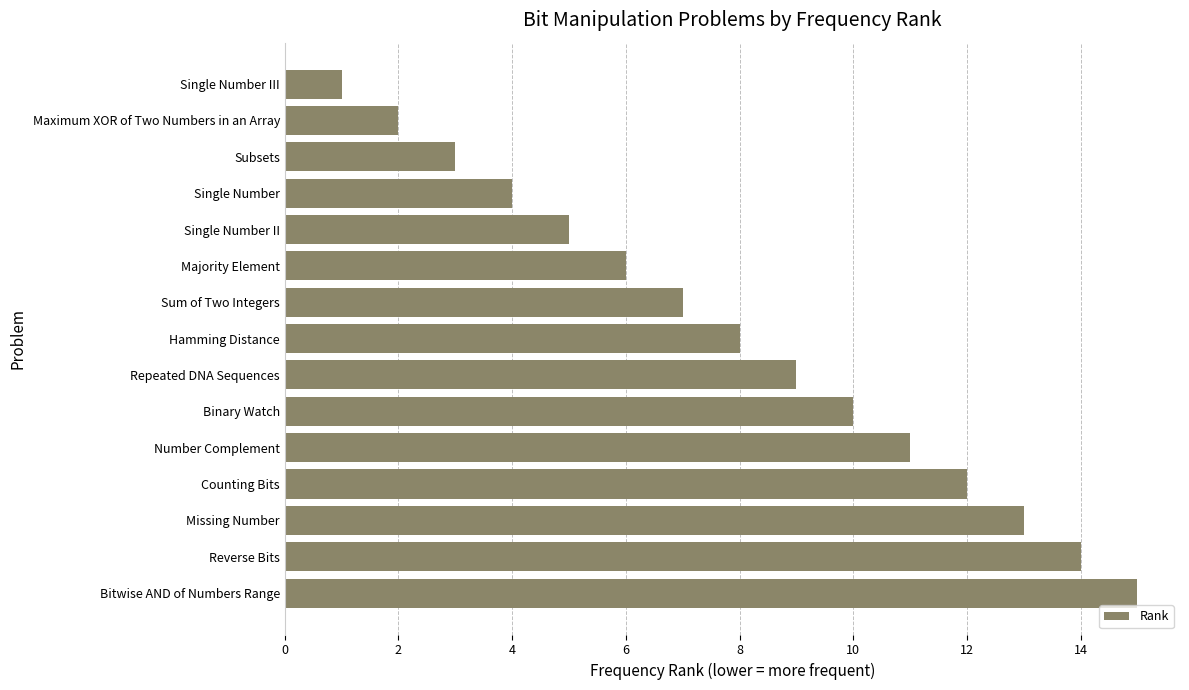

Does the chart contain any negative values?

No